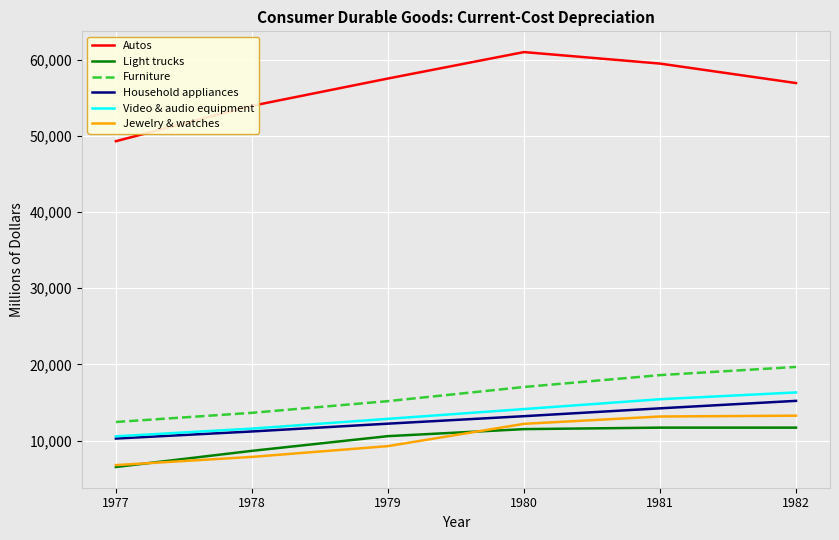

How many lines are shown in the chart?

6